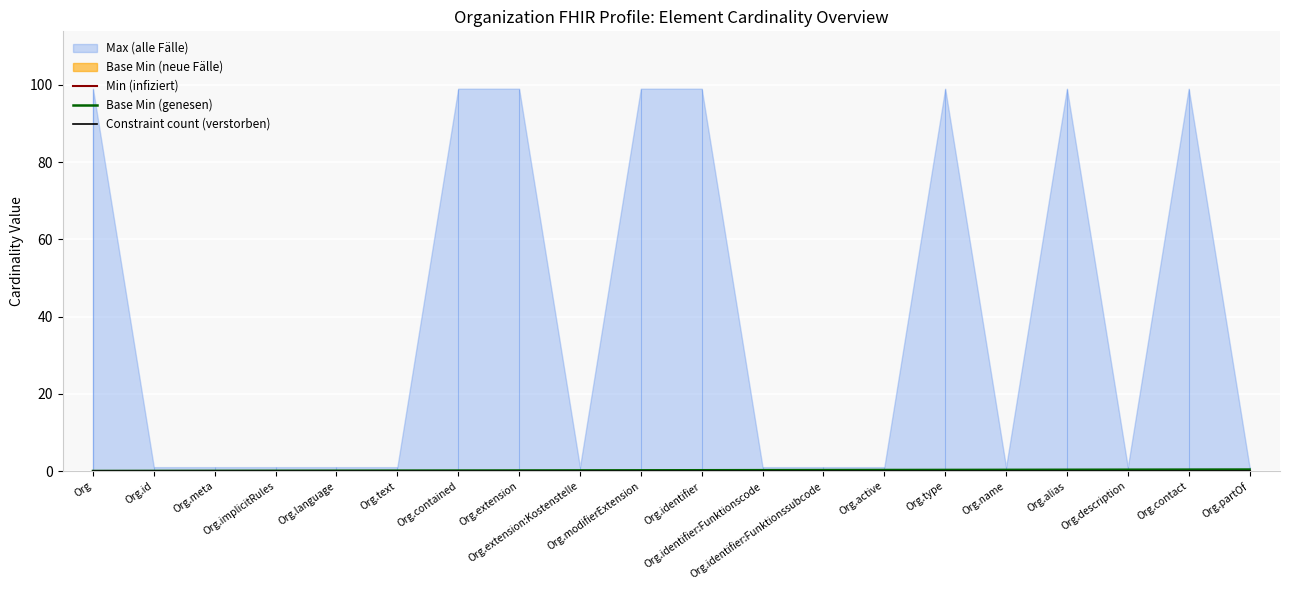

True or false: Constraint count (verstorben) and Min (infiziert) intersect in this chart.

False